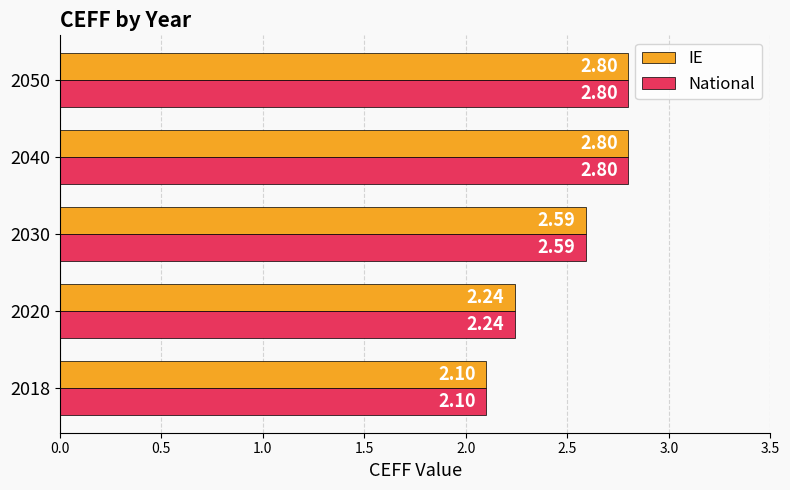

What is the difference between the second highest and second lowest values in the National series?

0.6